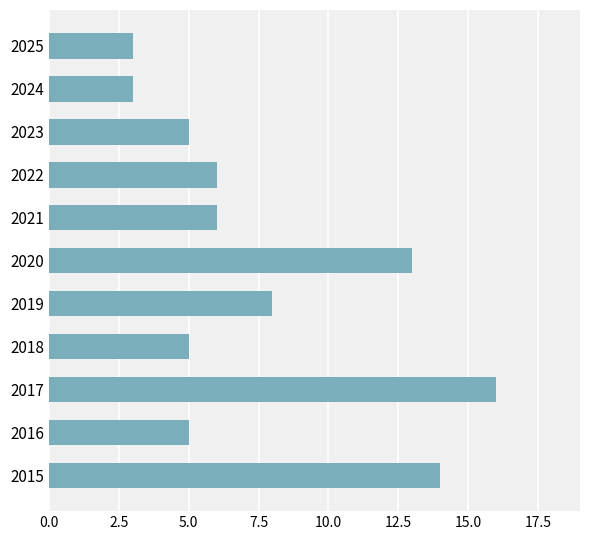

Reading bottom to top, extract all data points from this chart.

2015=14	2016=5	2017=16	2018=5	2019=8	2020=13	2021=6	2022=6	2023=5	2024=3	2025=3